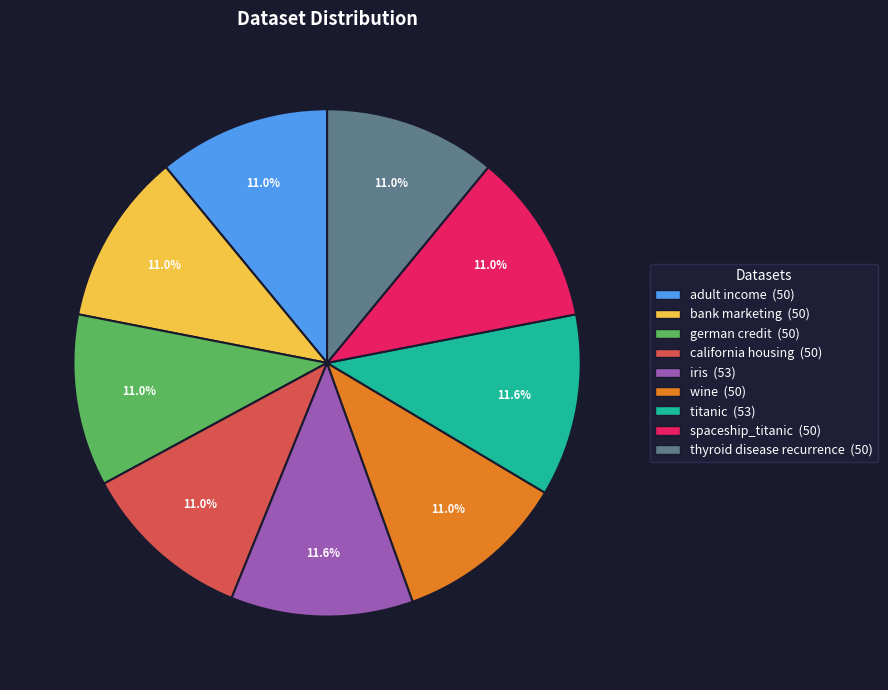

Is there any slice that represents more than half of the pie?

No